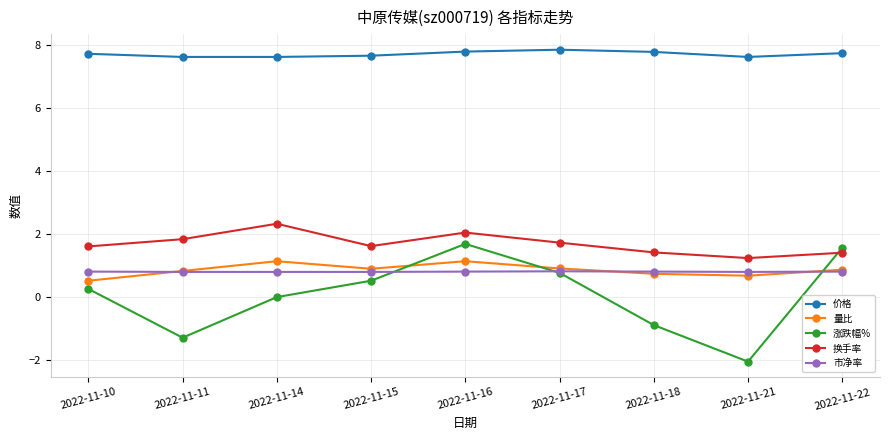

What is the difference between the highest and lowest values at 2022-11-17?

7.1